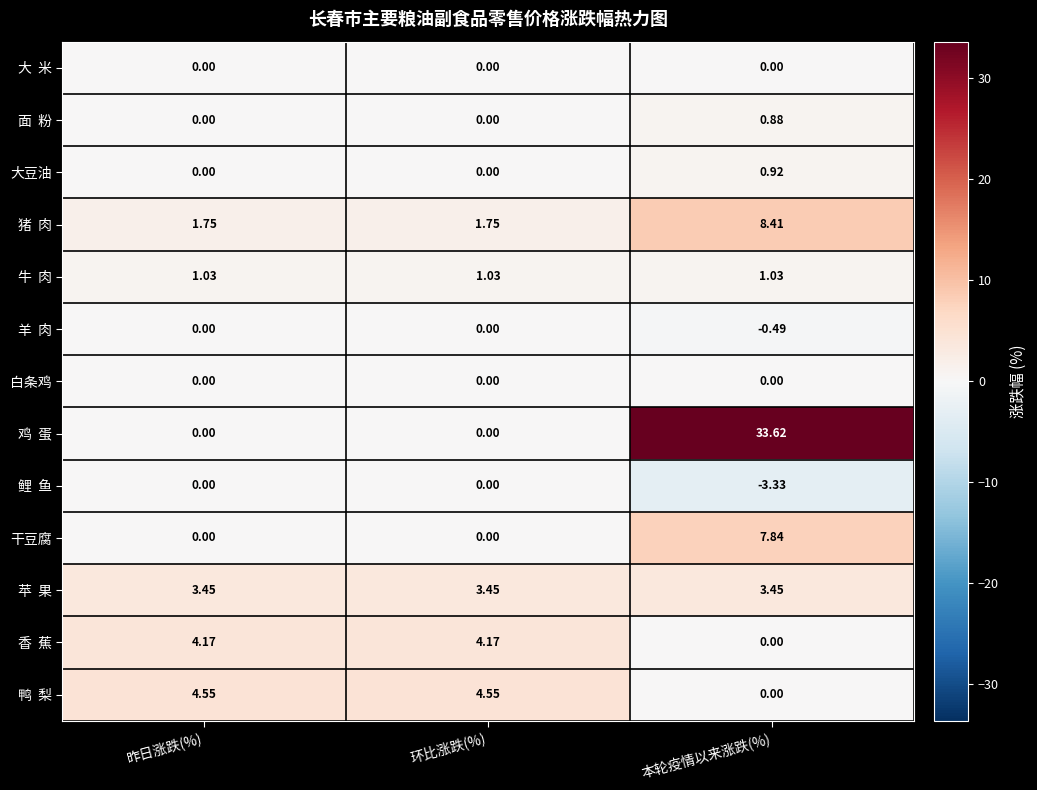

At which category does the chart reach its peak across all series?

本轮疫情以来涨跌(%)